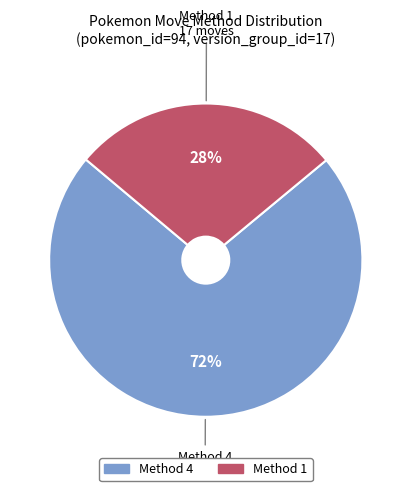

What is the ratio of the value at Method 4 to the value at Method 1?

2.6